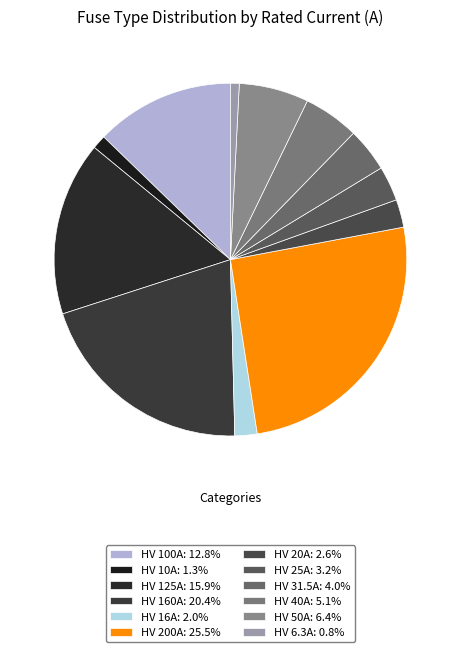

True or false: HV 100A accounts for 21% of the total.

False